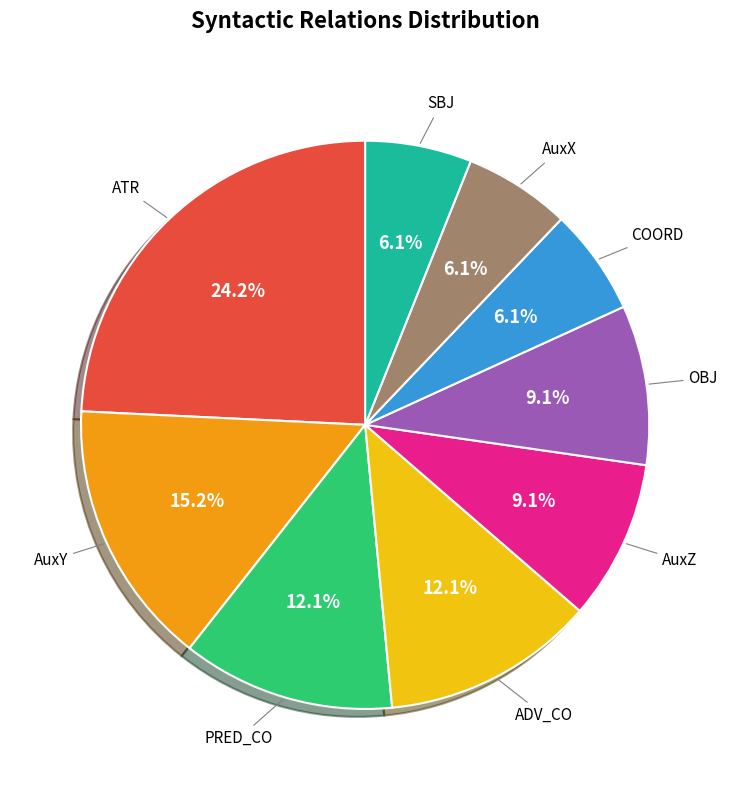

The AuxZ slice represents 19% of the pie. True or false?

False